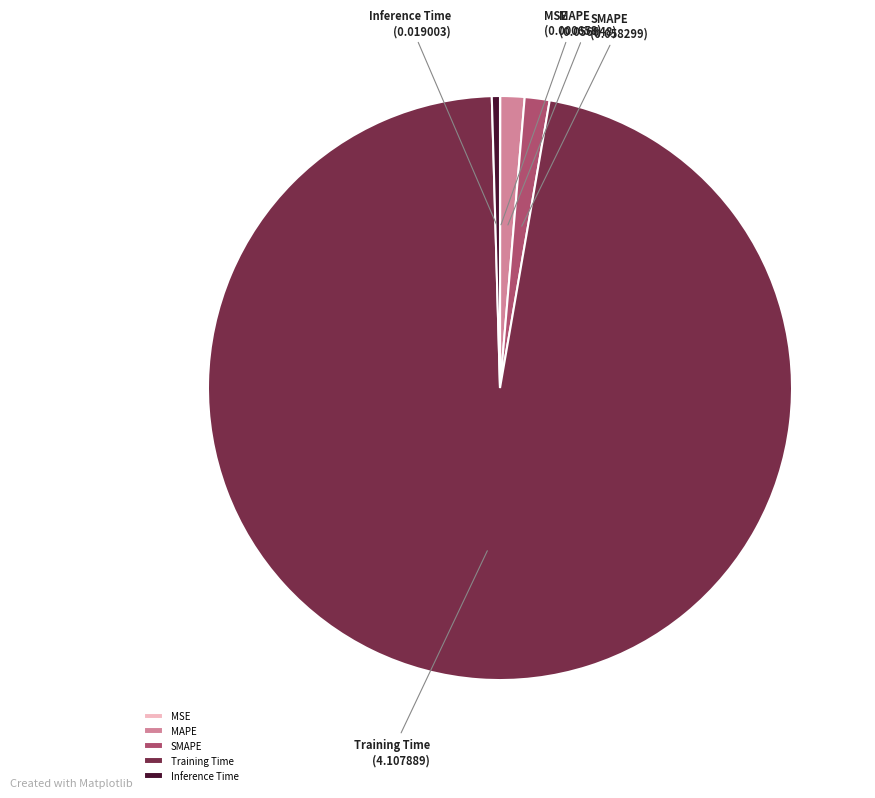

Does Training Time represent more than half of the total?

Yes